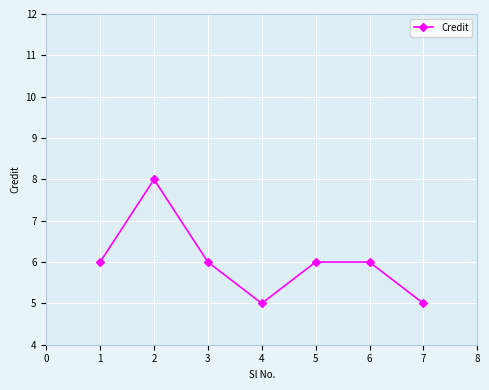

The chart shows a value of 5 at 4. True or false?

True